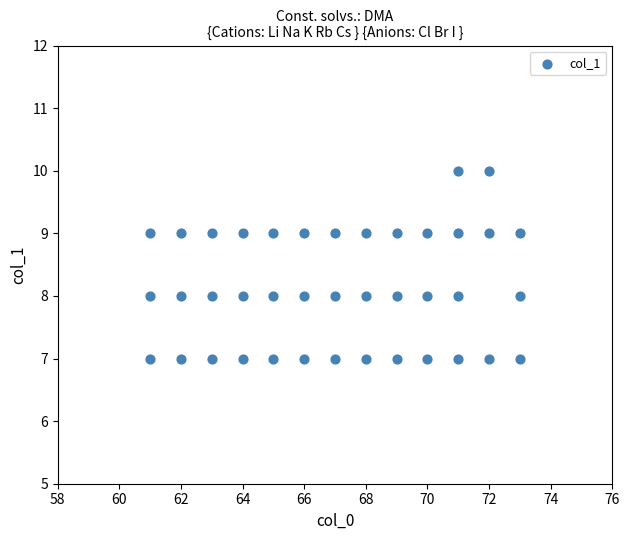

What is the range of Y values (max minus min)?

3